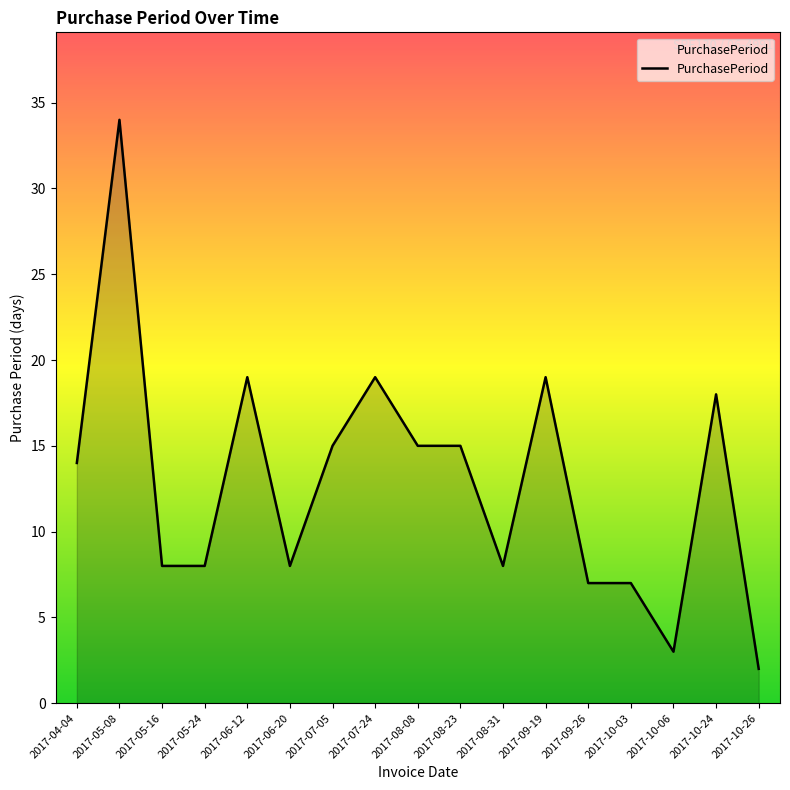

What is the maximum value shown in the chart?

34